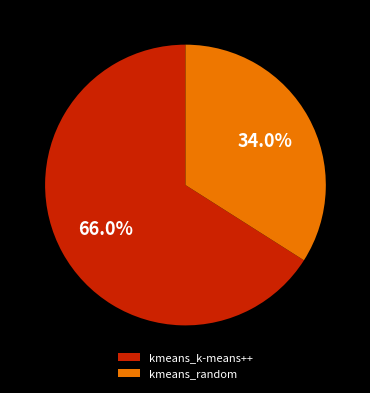

Which category has the smallest portion of the pie?

kmeans_random